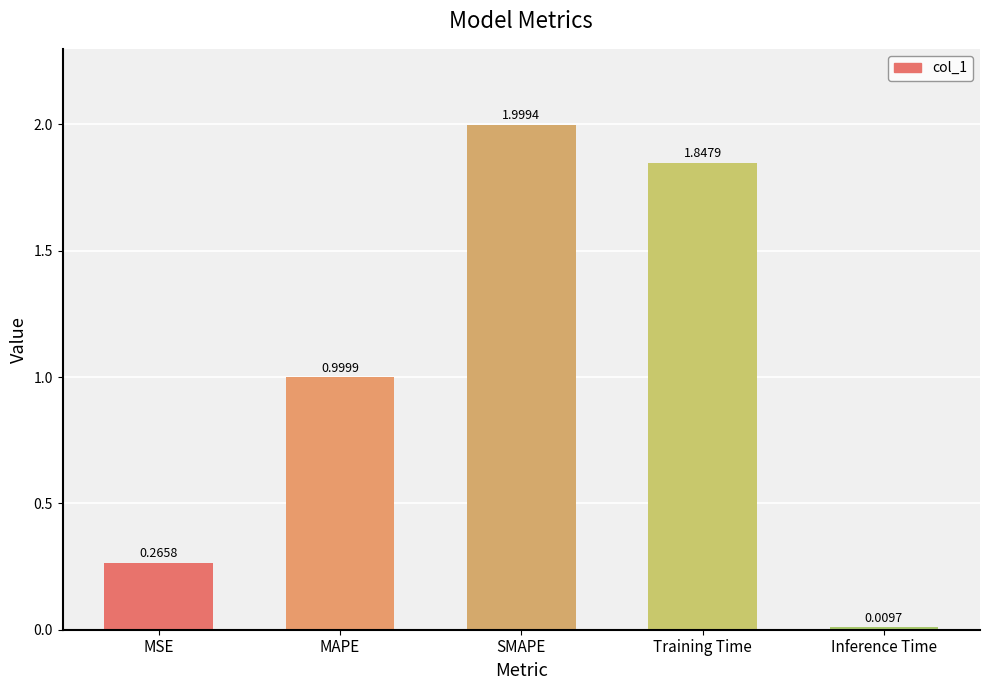

How many distinct data groups are displayed?

1